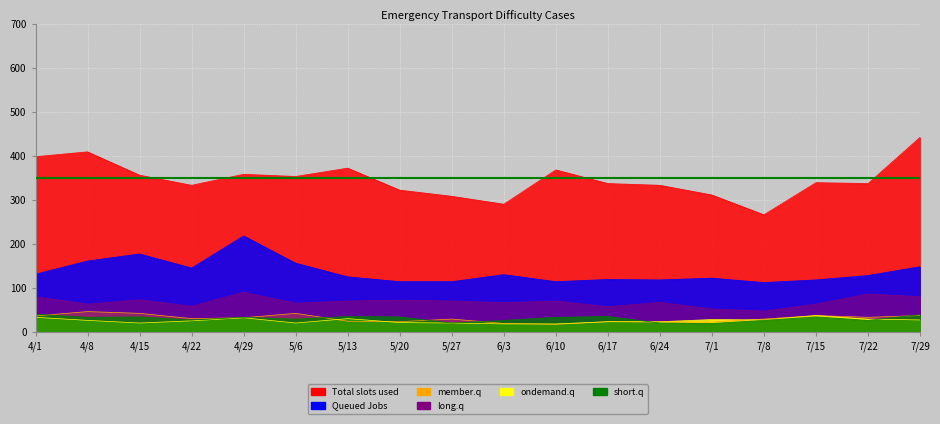

Which series has the largest range (max minus min)?

Total slots used (Tokyo)